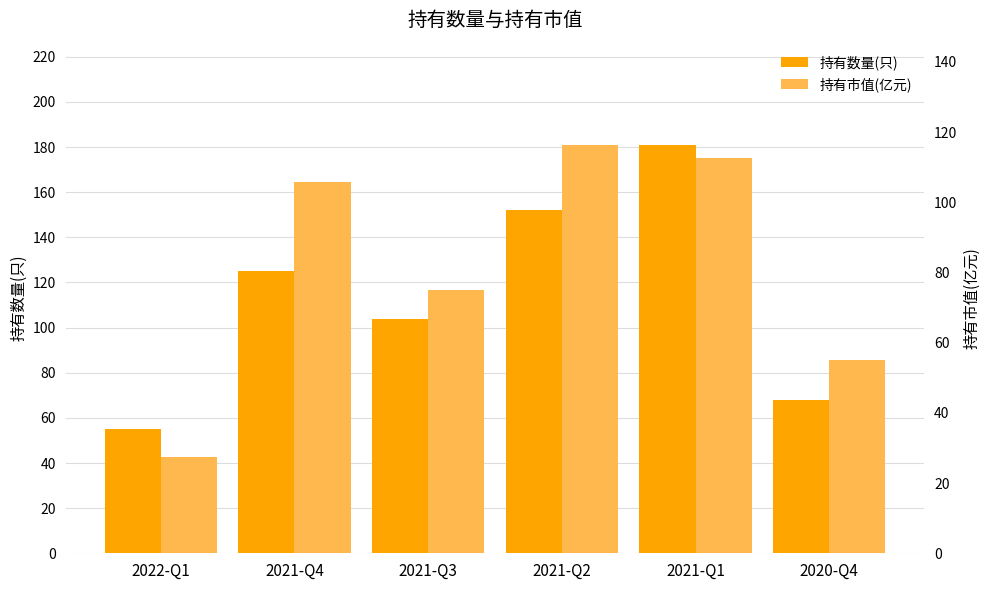

Read the 持有数量(只) value at 2020-Q4.

68.0